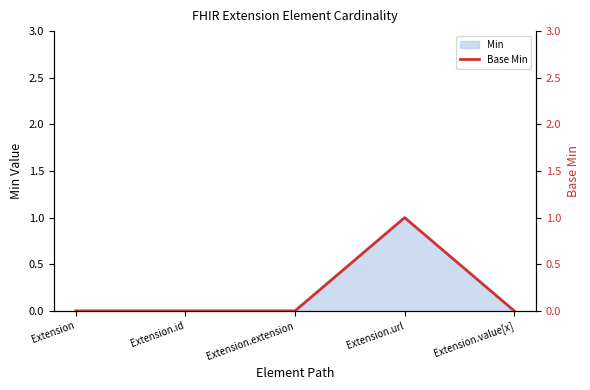

How many positive values are there?

1